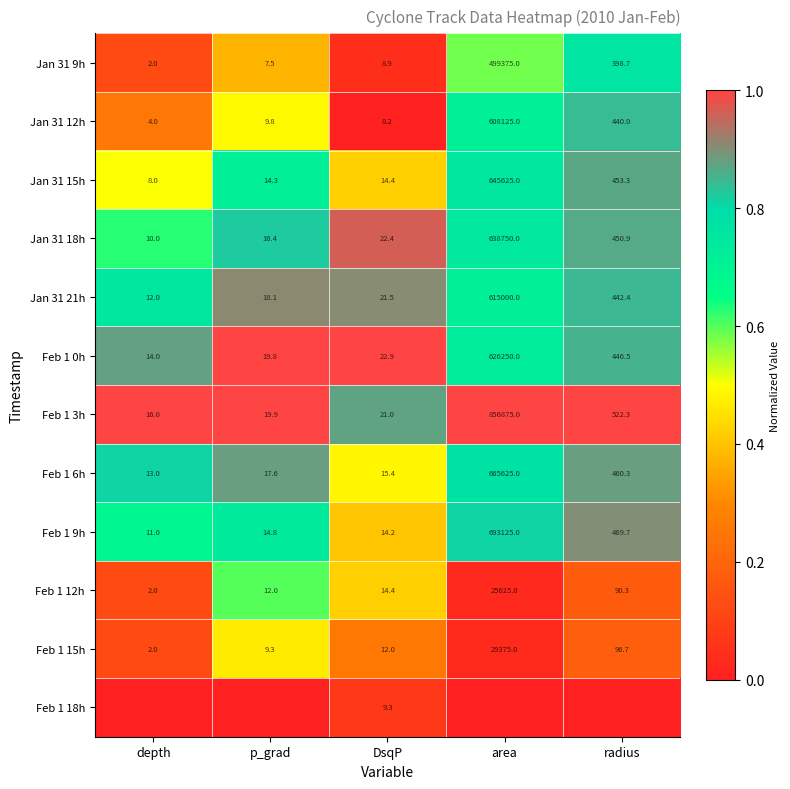

At how many categories does at least one series exceed 0?

5